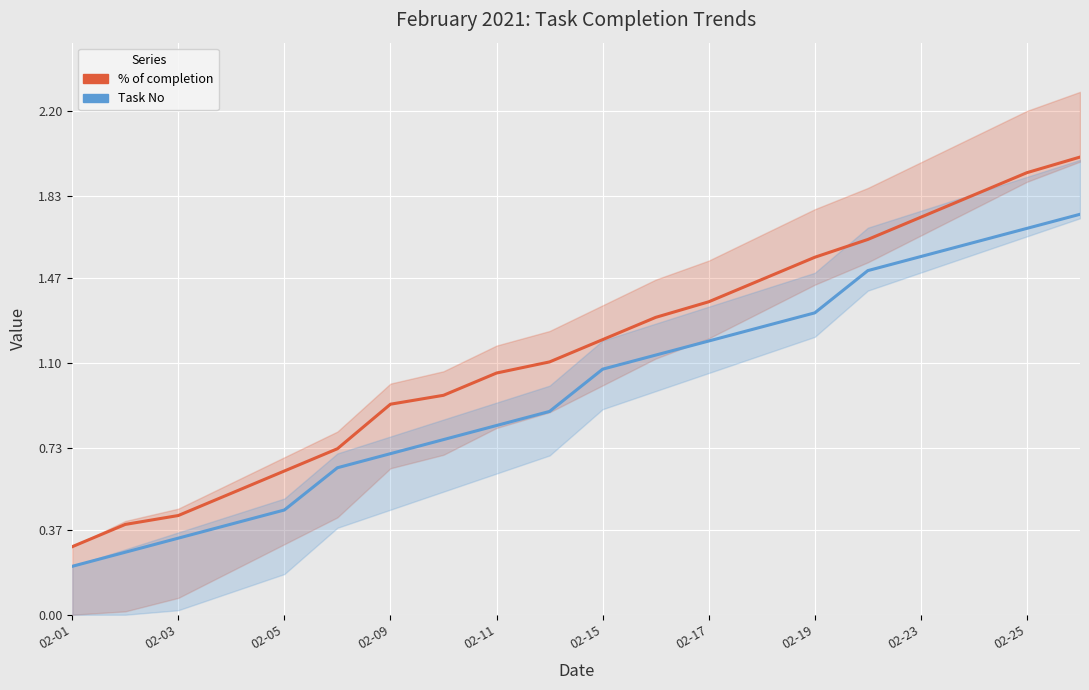

Which category has the highest value in the % of completion series?

19